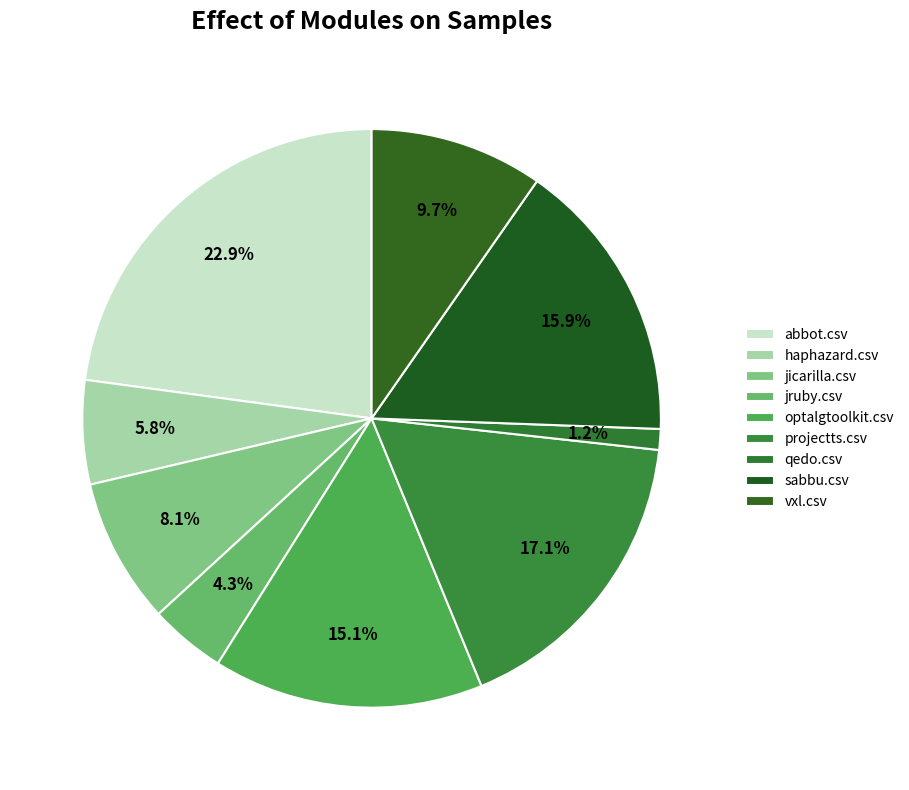

How many slices are in this pie chart?

9